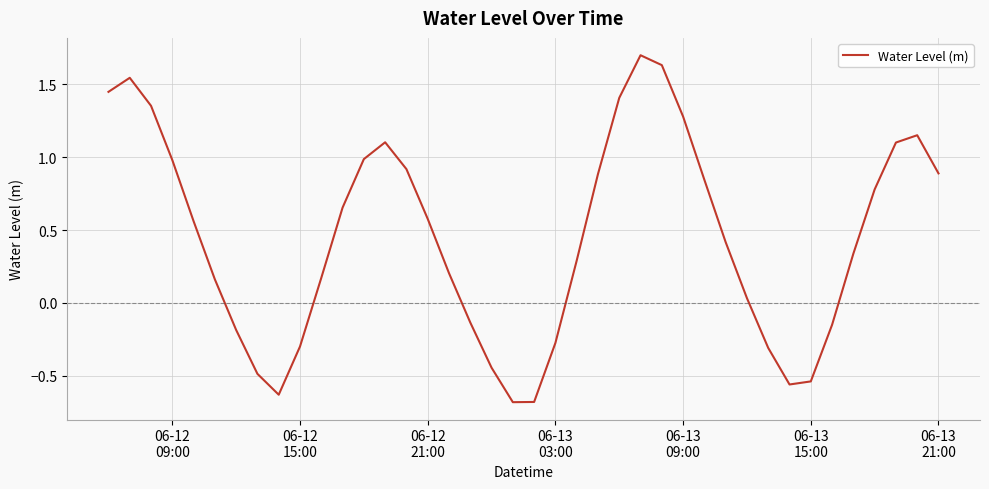

What is the difference between the maximum and minimum values?

2.4